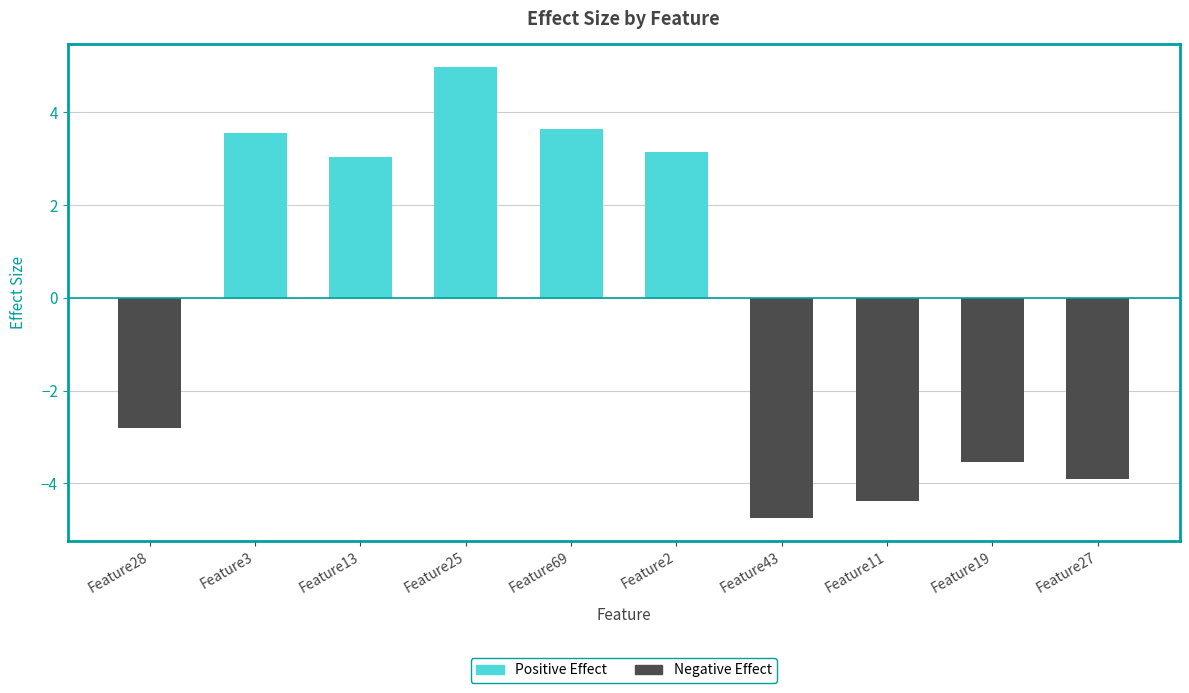

True or false: Negative Effect has a value of -6.9 at Feature27.

False